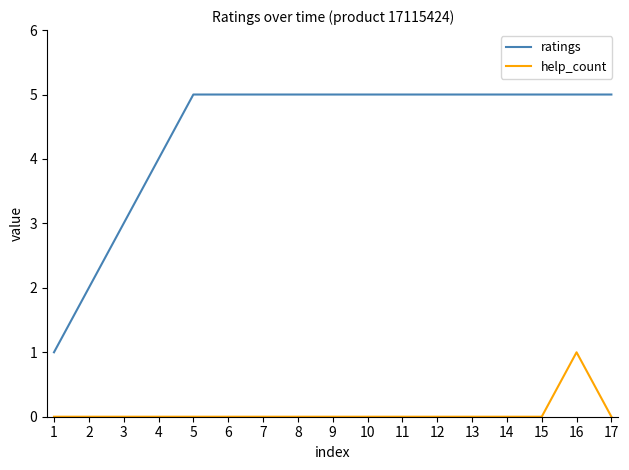

What are all the series names shown in the legend?

ratings, help_count